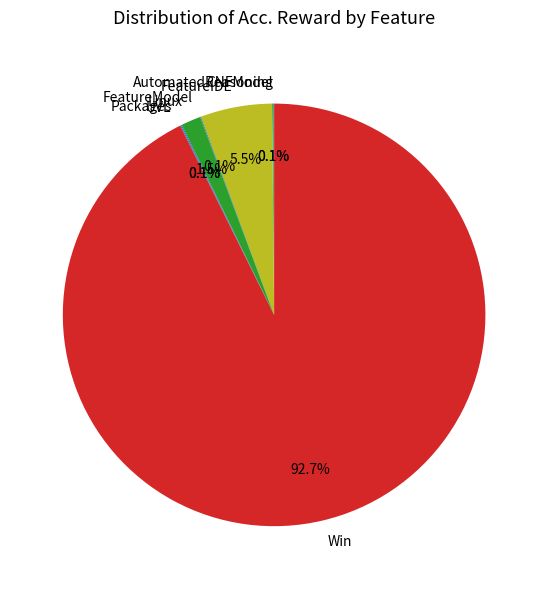

Which category has the biggest portion of the pie?

Win